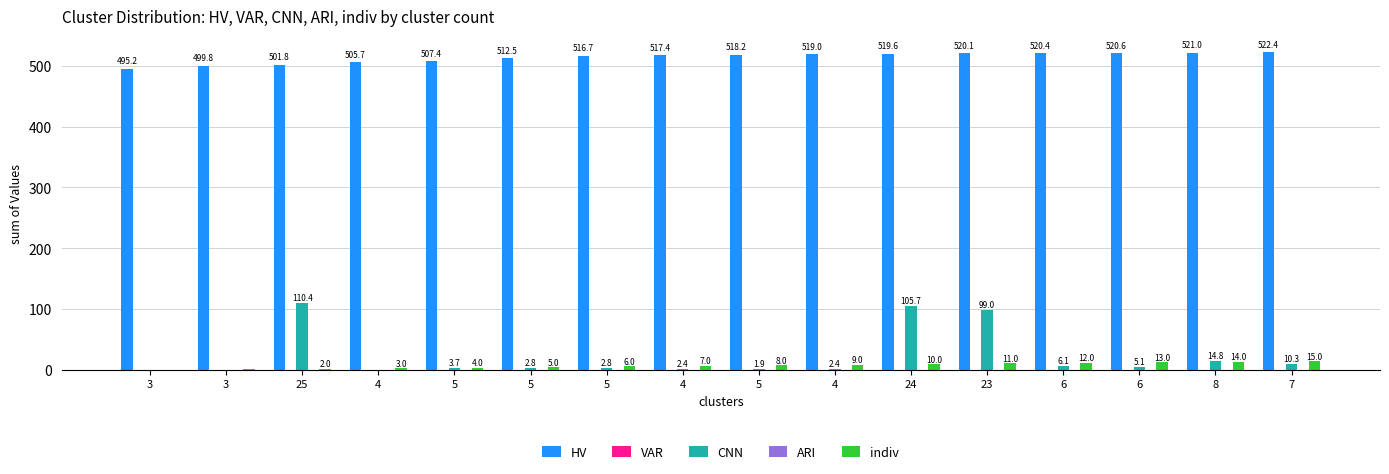

List the series in order of their peak value, highest first.

HV, CNN, indiv, VAR, ARI